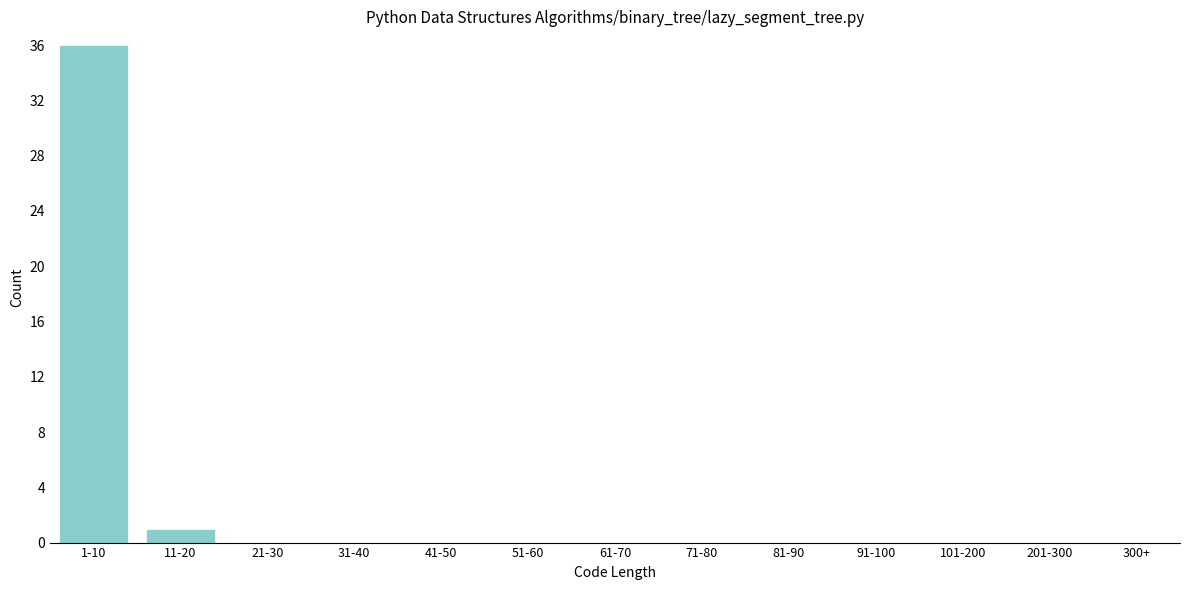

Reading left to right, what are all the values shown in this chart?

1-10=36	11-20=1	21-30=0	31-40=0	41-50=0	51-60=0	61-70=0	71-80=0	81-90=0	91-100=0	101-200=0	201-300=0	300+=0